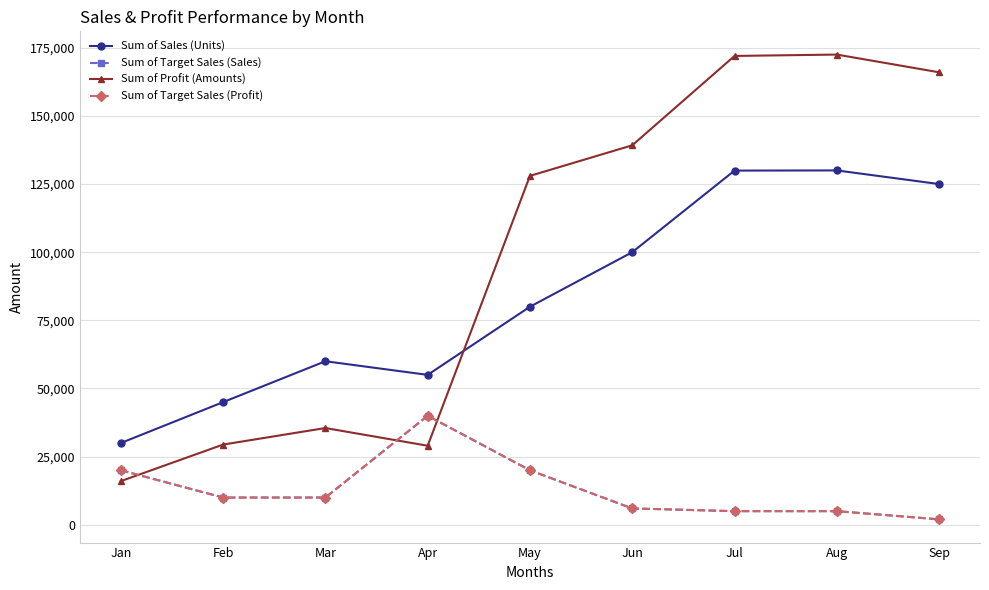

Is the value of Sum of Profit (Amounts) at Aug greater than the value of Sum of Target Sales (Sales) at Apr?

Yes